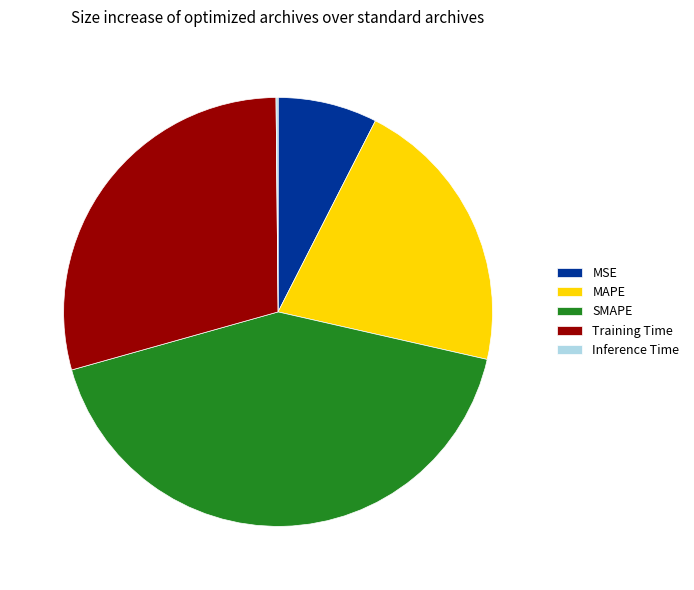

Is there any slice that represents more than half of the pie?

No